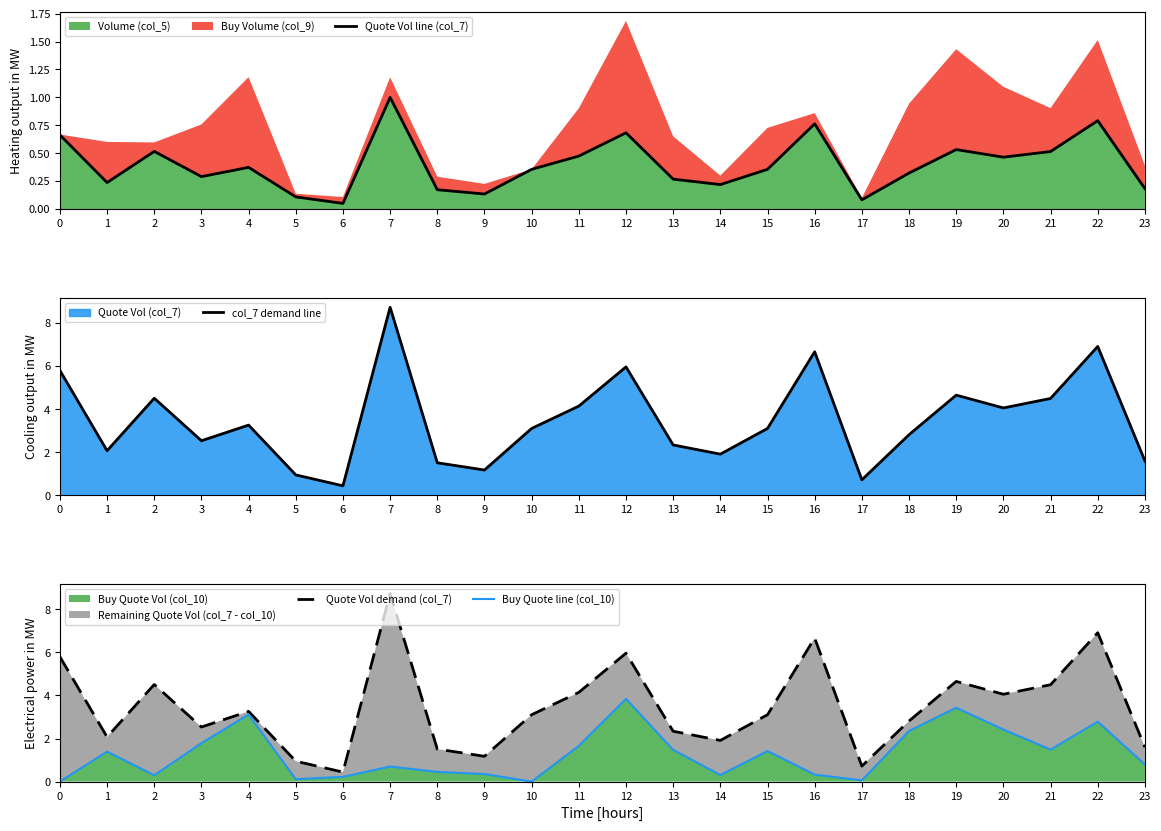

Which series has the largest total across all categories?

col_7 demand line